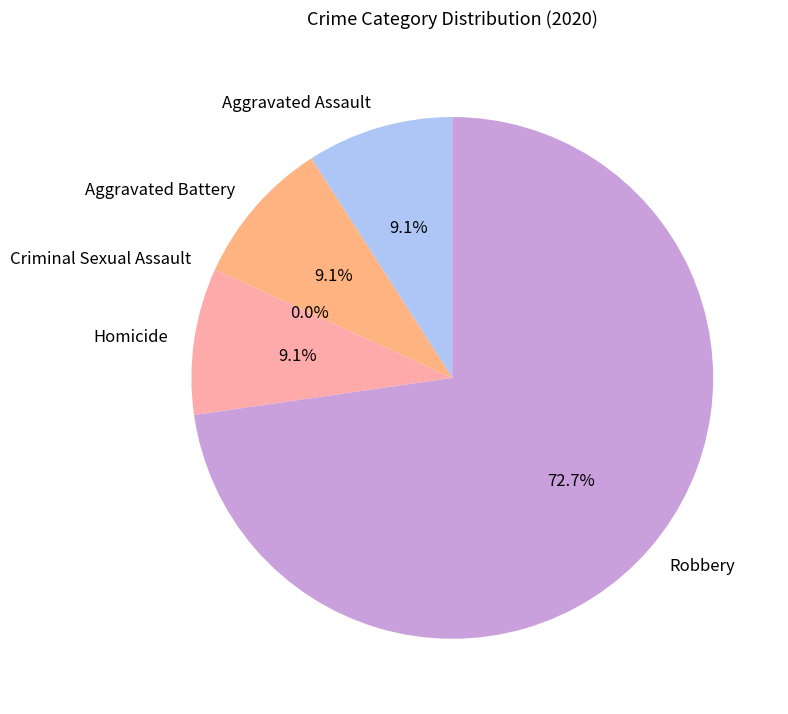

Rank the categories by value from lowest to highest.

Criminal Sexual Assault, Aggravated Assault, Aggravated Battery, Homicide, Robbery